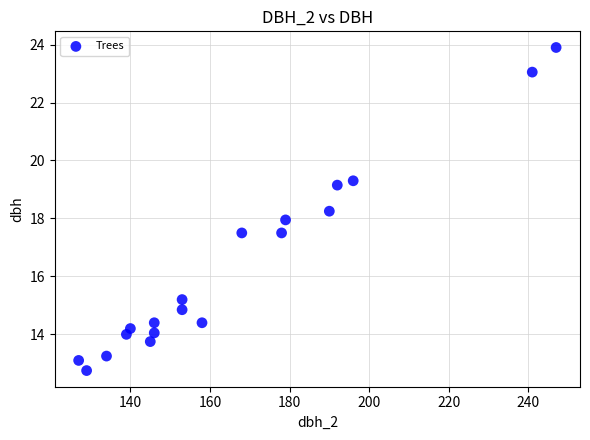

What is the range of X values (max minus min)?

120.0